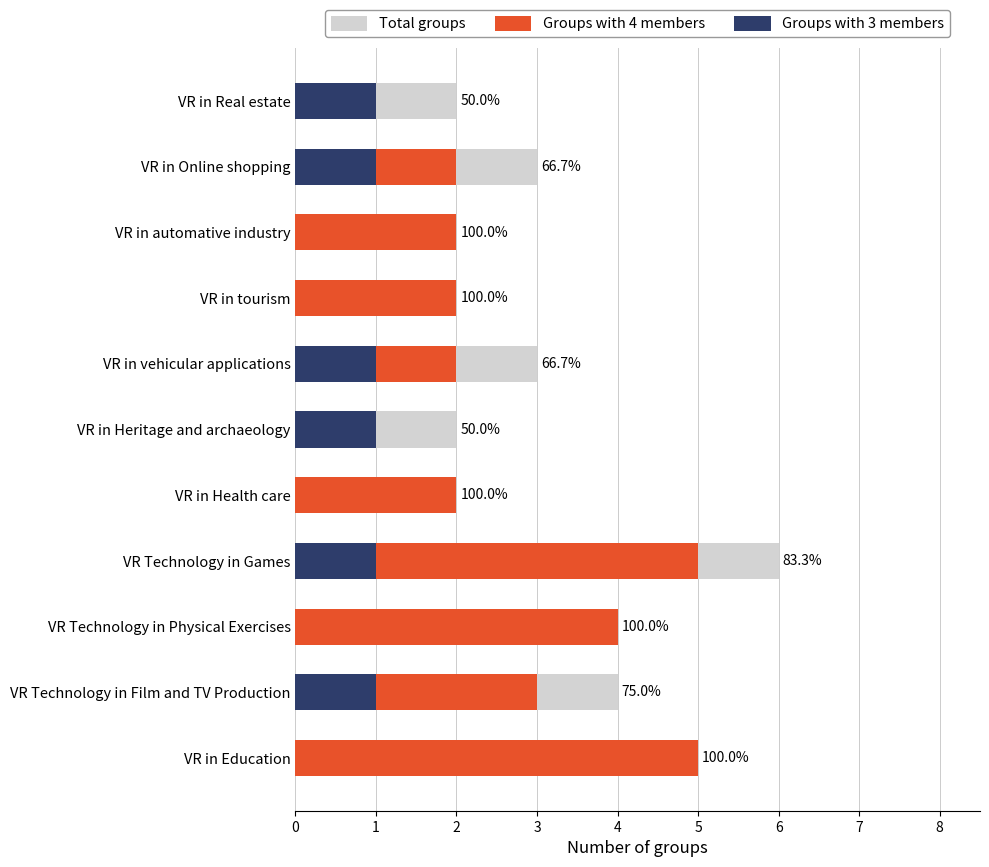

What is the value of the Total groups bar at the 5th from the left?

2